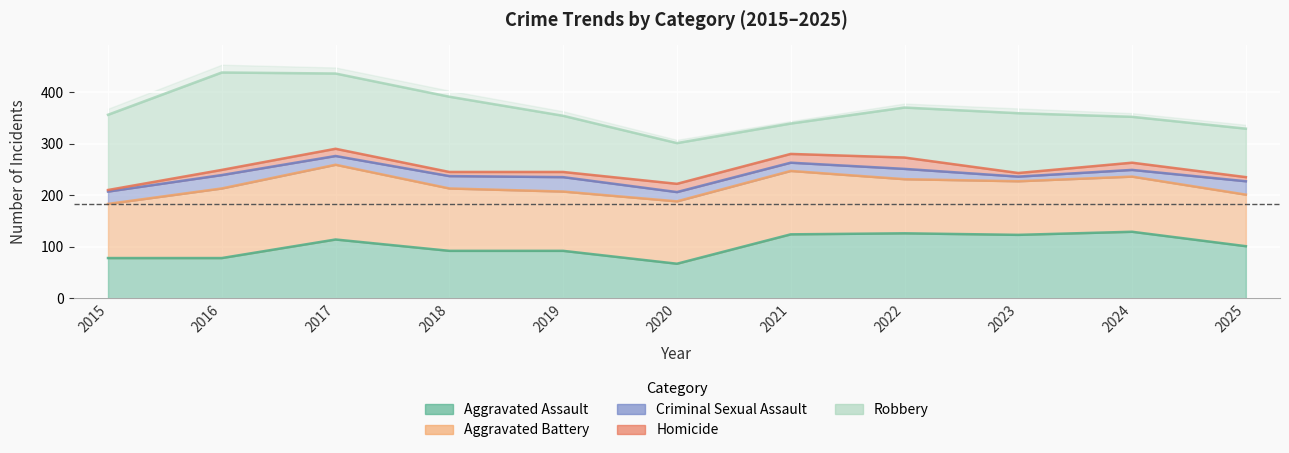

How many lines are shown in the chart?

5